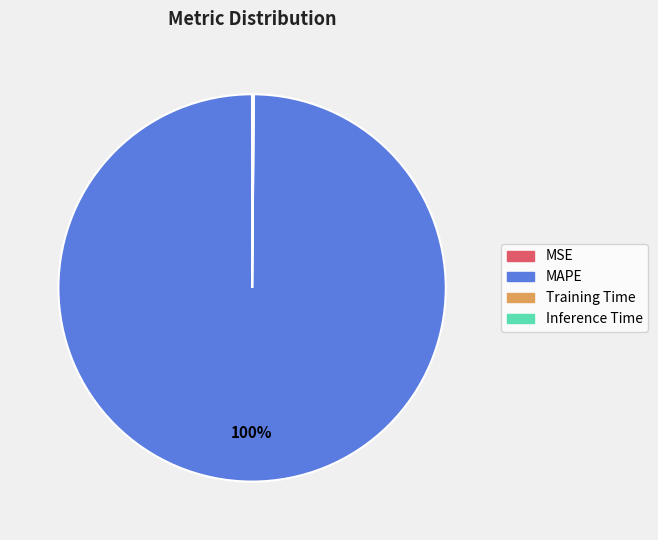

What percentage is the MAPE slice, to the nearest percent?

100%